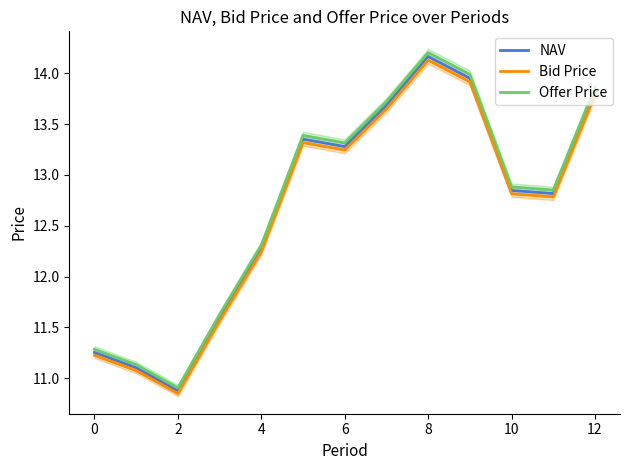

Where is NAV nearest to the value 12?

4